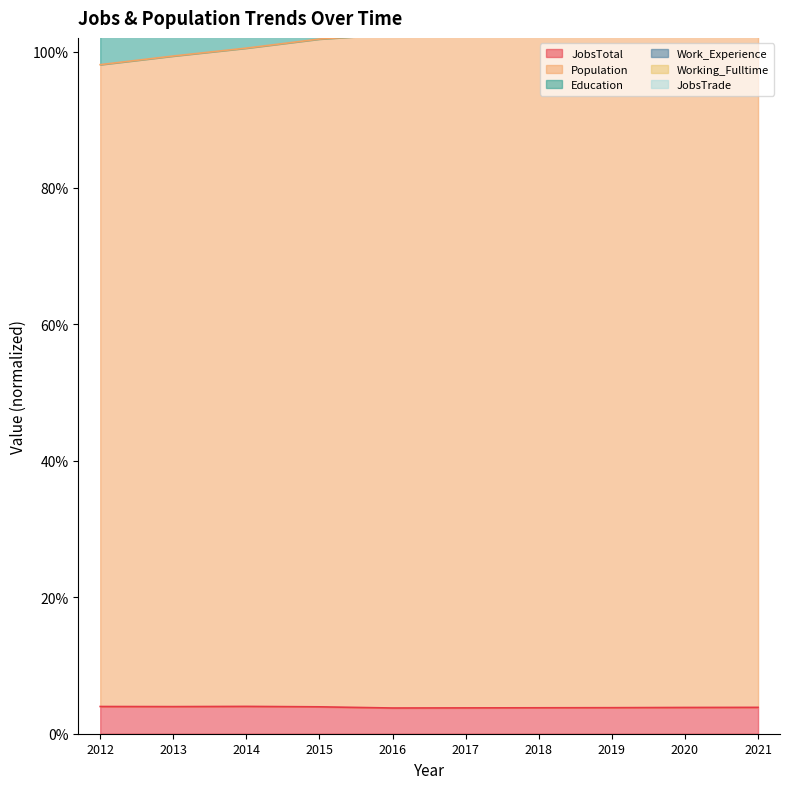

Reading left to right, extract all data points from this chart.

JobsTotal: 2012=0.0	2013=0.0	2014=0.0	2015=0.0	2016=0.0	2017=0.0	2018=0.0	2019=0.0	2020=0.0	2021=0.0
Population: 2012=1.0	2013=1.0	2014=1.0	2015=1.0	2016=1.0	2017=1.0	2018=1.0	2019=1.0	2020=1.0	2021=1.0
Education: 2012=1.2	2013=1.2	2014=1.2	2015=1.3	2016=1.3	2017=1.3	2018=1.3	2019=1.3	2020=1.3	2021=1.3